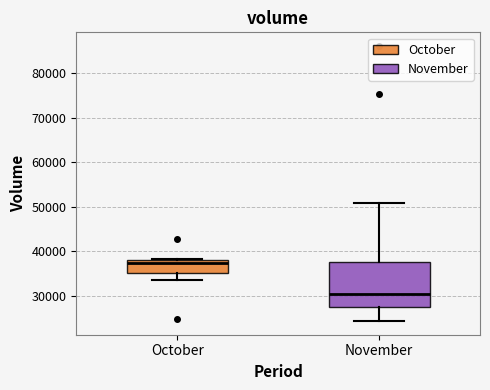

Where is the lower edge of the box for October on the y-axis? The values are not printed on the chart, so give them approximately, as read against the axis.

35000